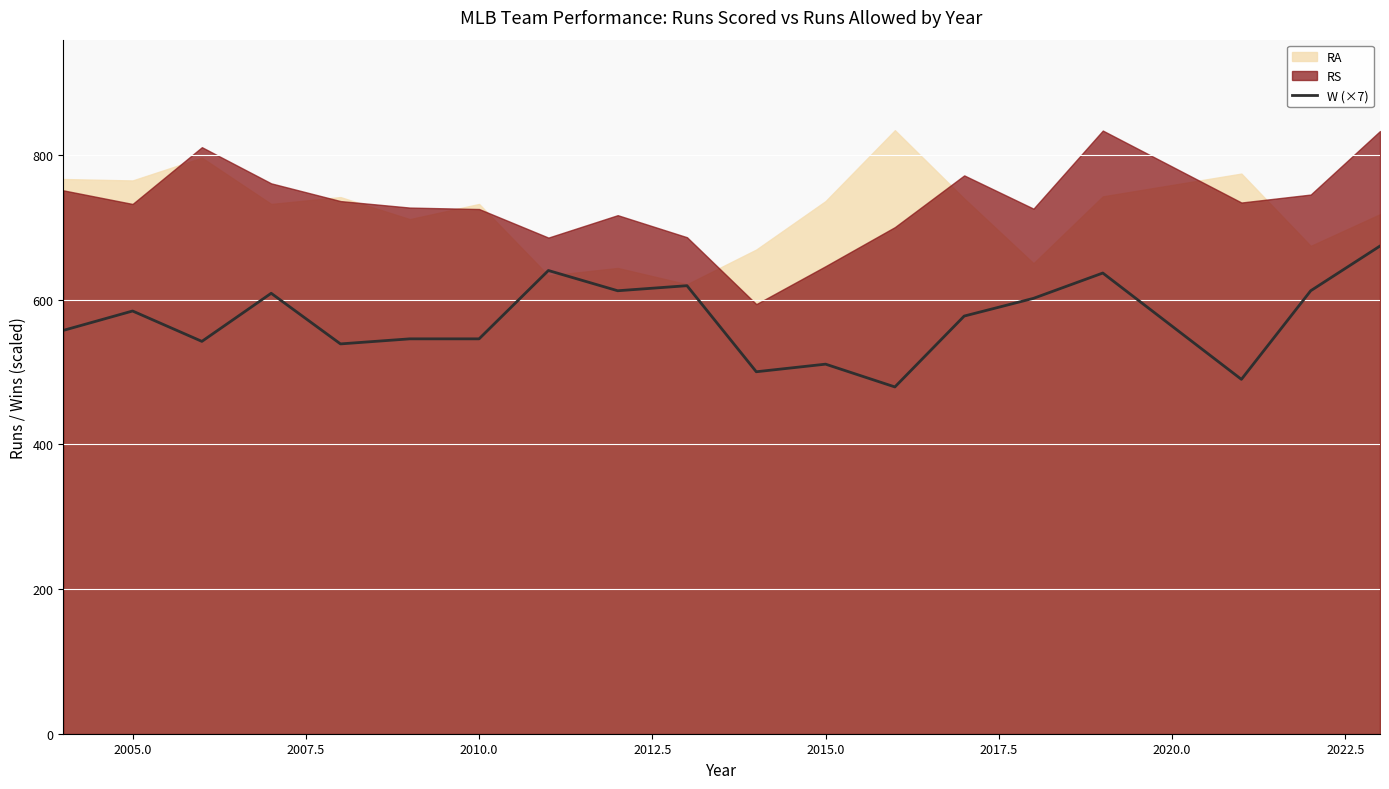

What is the lowest value of the W (×7) series?

479.5